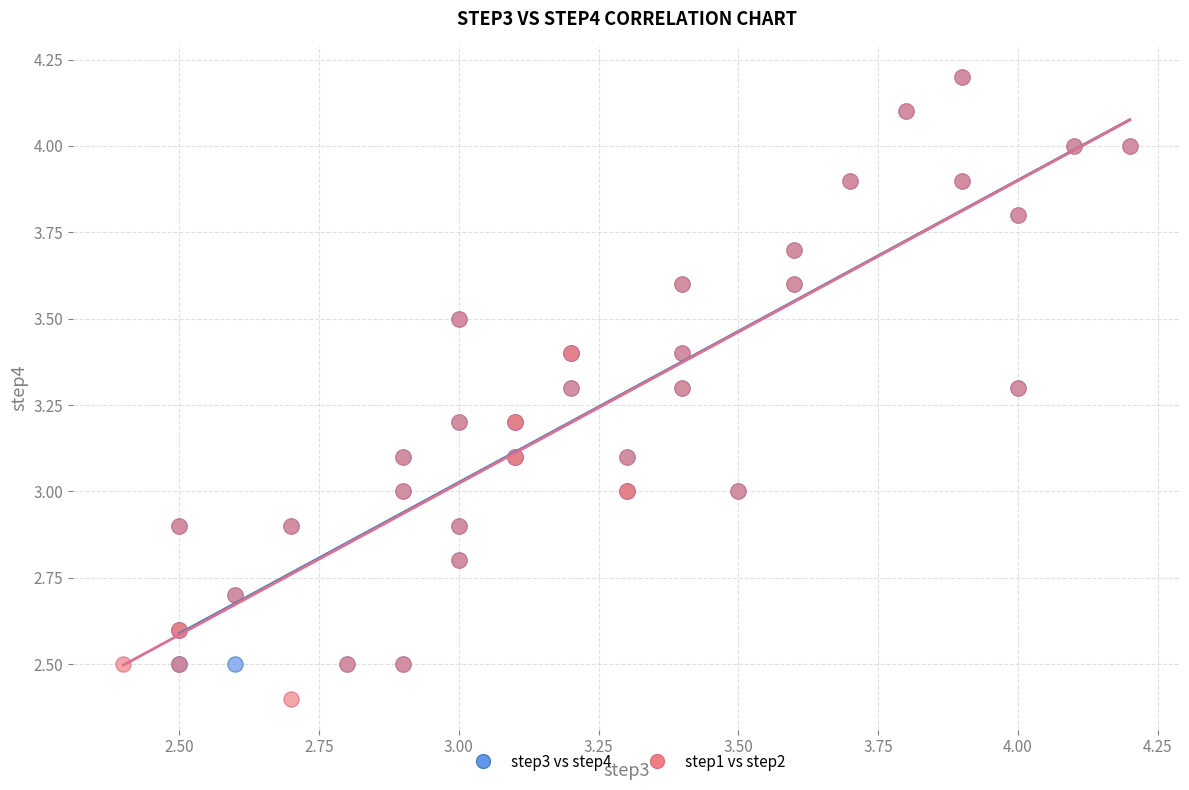

What are all the series names shown in the legend?

step3 vs step4, step1 vs step2